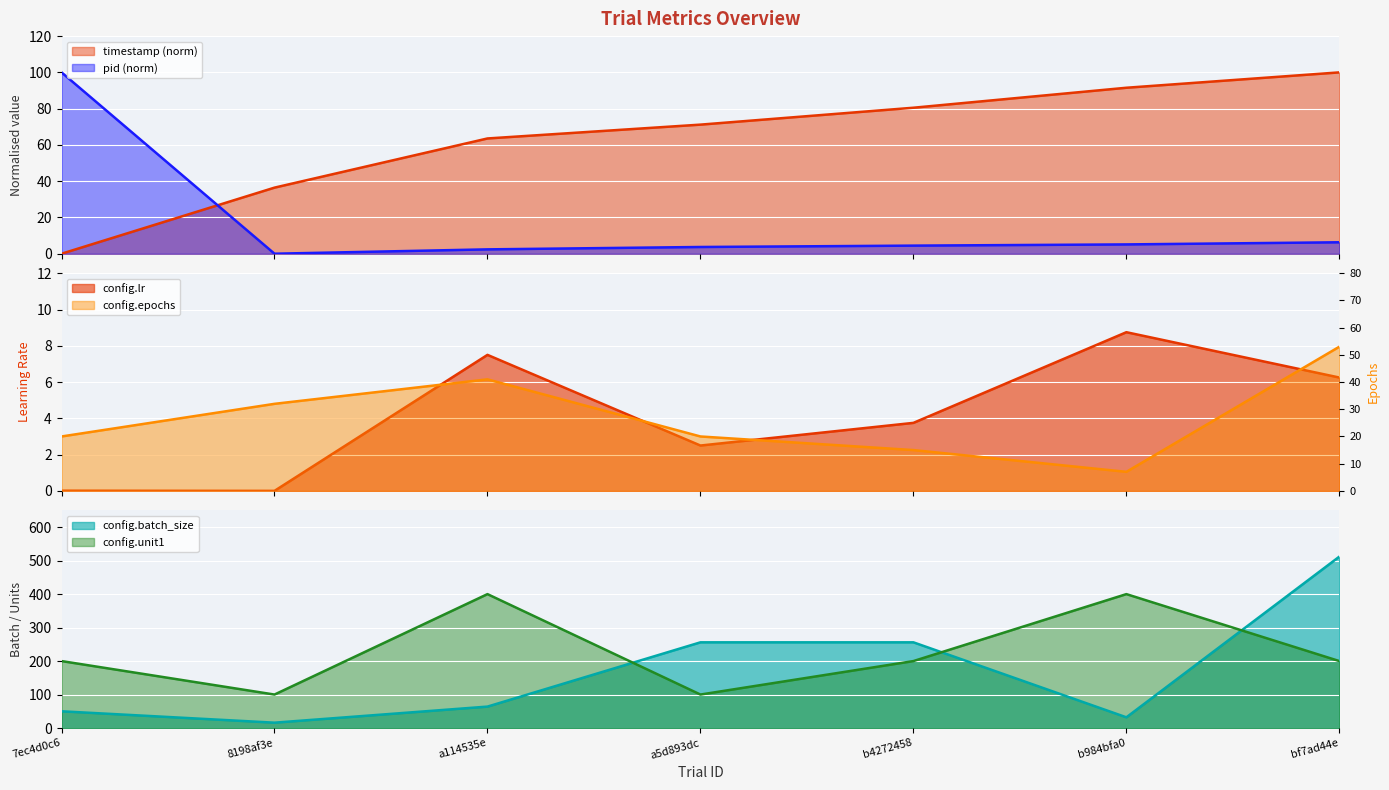

How many interior local peaks does the config.unit1 series have?

2